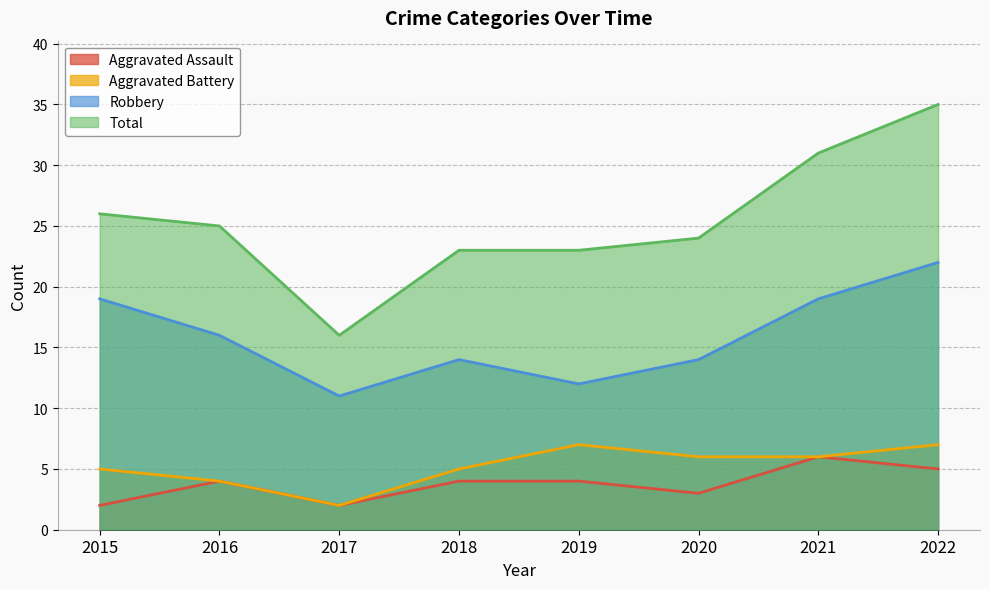

Is it true that Aggravated Battery equals 7 at 2022?

True